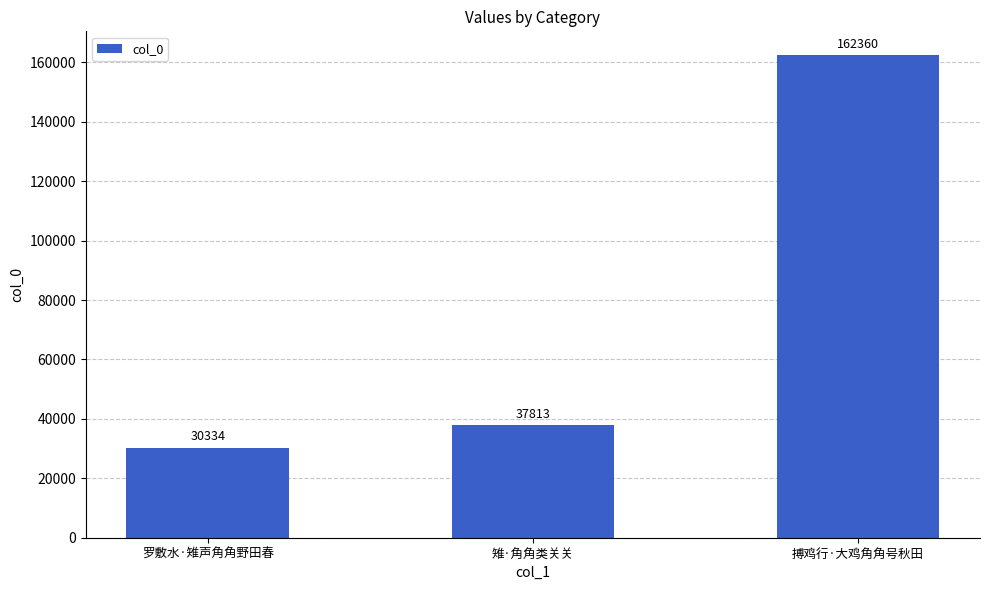

Count the number of data series in this chart.

1